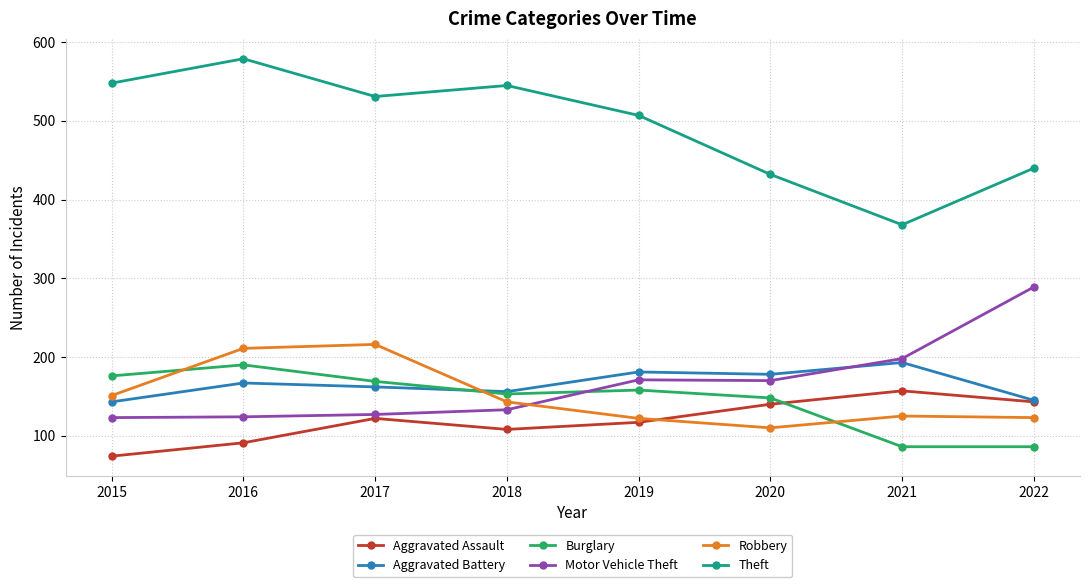

How many interior local peaks does the Aggravated Assault series have?

2